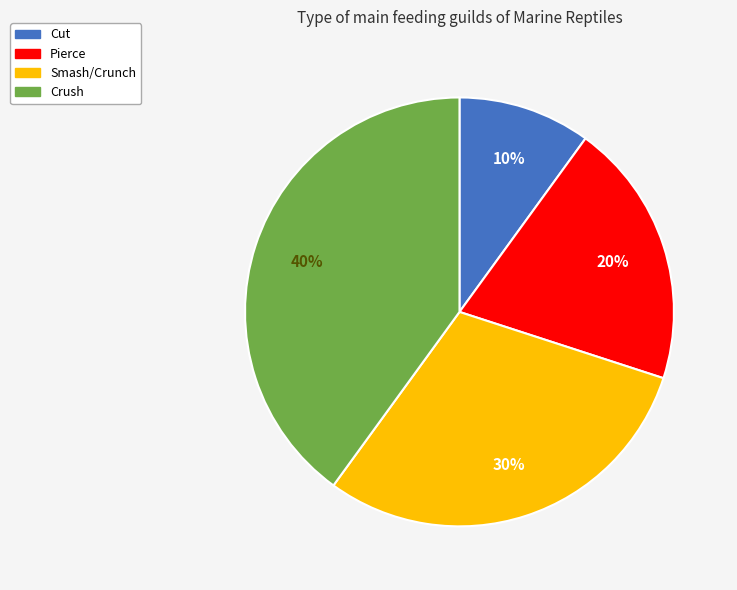

To the nearest percent, what percentage of the pie is Smash/Crunch?

30%